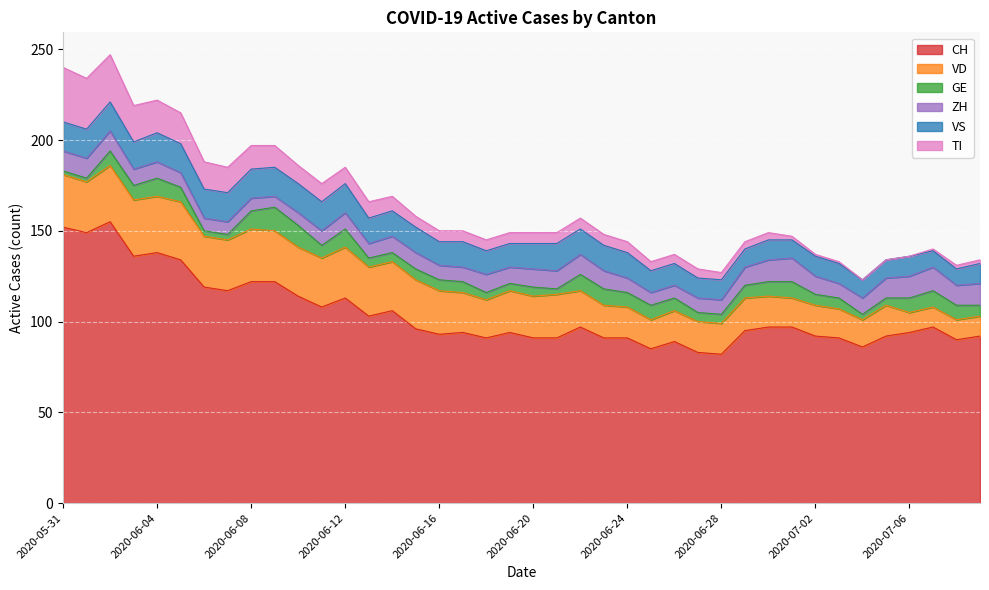

What is the spread (max minus min) of values at 2020-06-11?

101